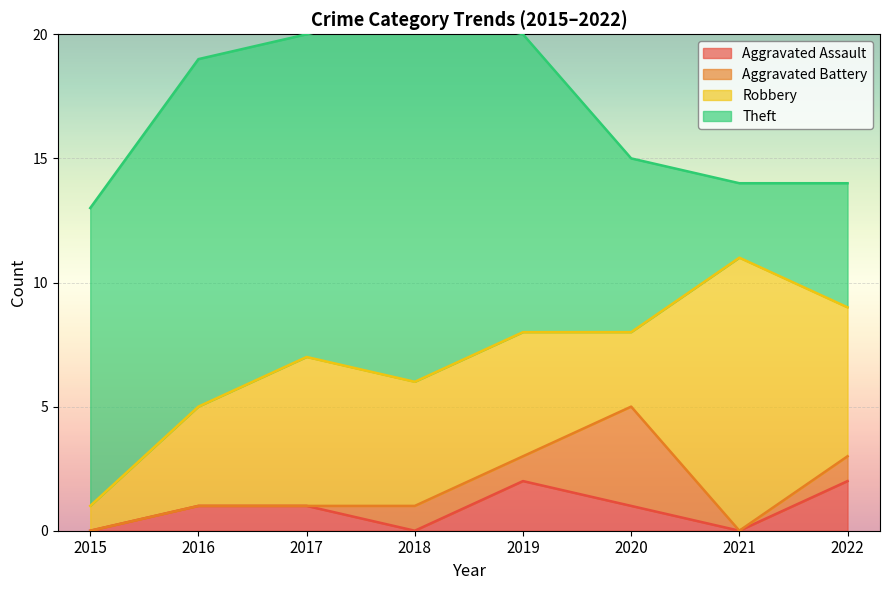

What is the value of the Theft point at the 1st from the left?

12